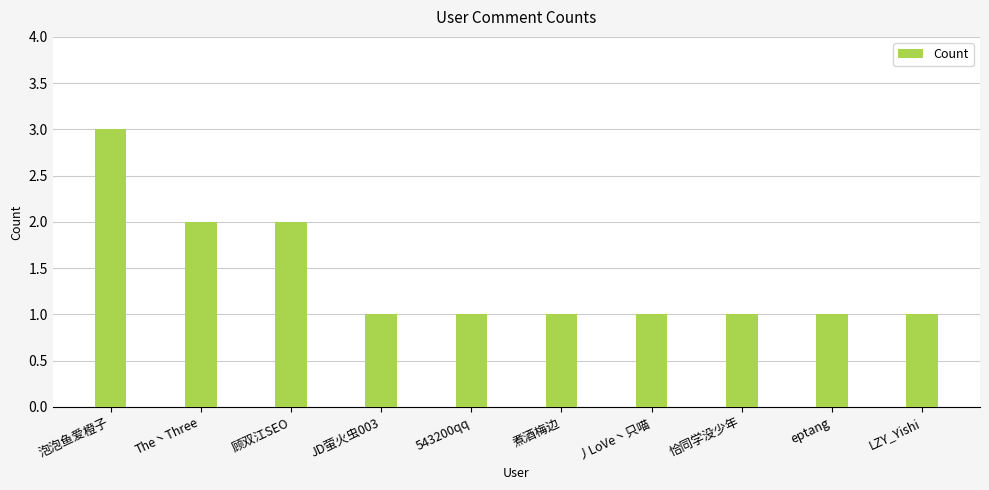

What position from the left is 543200qq?

5